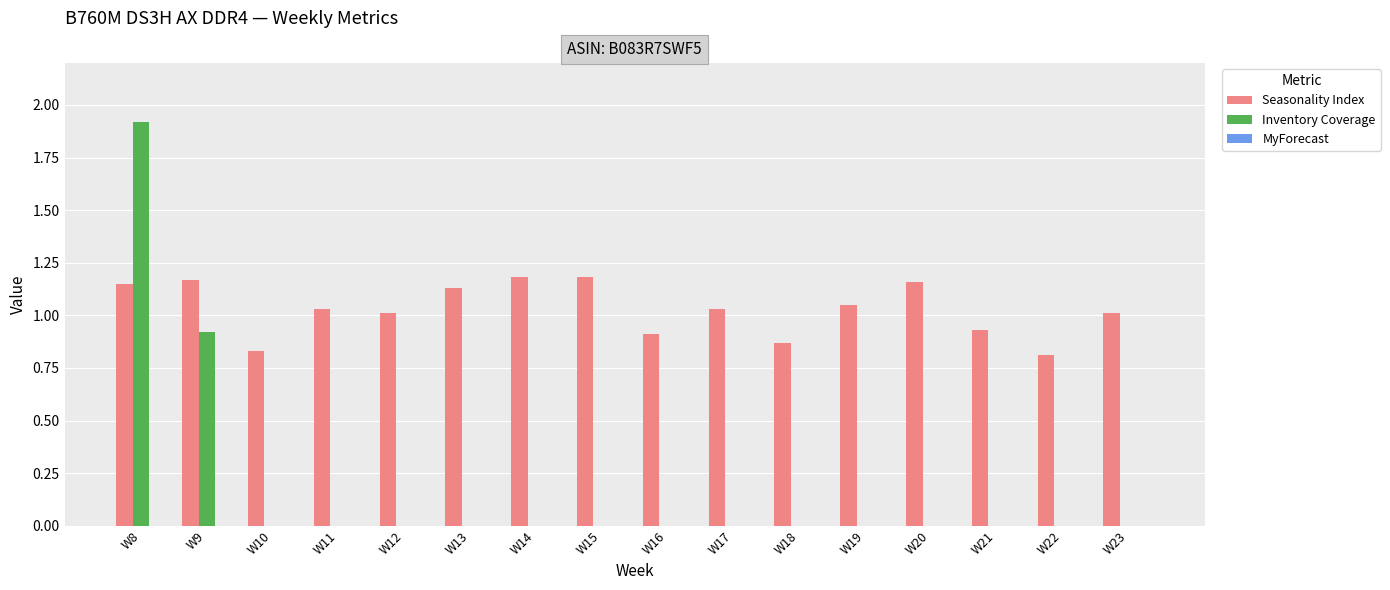

What is the total value across all series at W9?

2.1